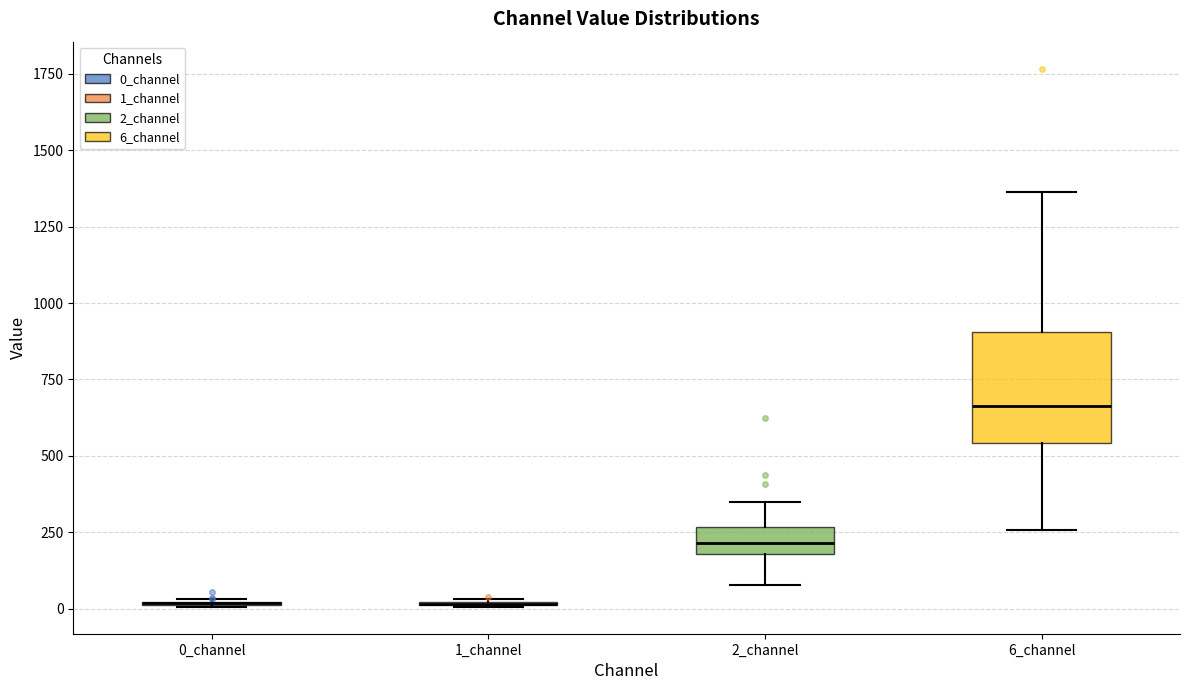

Reading left to right, read every box against the y-axis: the position of its median line, the range the box covers, and the ends of its whiskers. The values are not printed on the chart, so give them approximately, as read against the axis.

0_channel: box collapsed to a line at 0, whiskers 0 to 50
1_channel: box collapsed to a line at 0, whiskers 0 to 50
2_channel: median 200 (inside the box), box 200 to 250, whiskers 100 to 350
6_channel: median 650, box 550 to 900, whiskers 250 to 1350